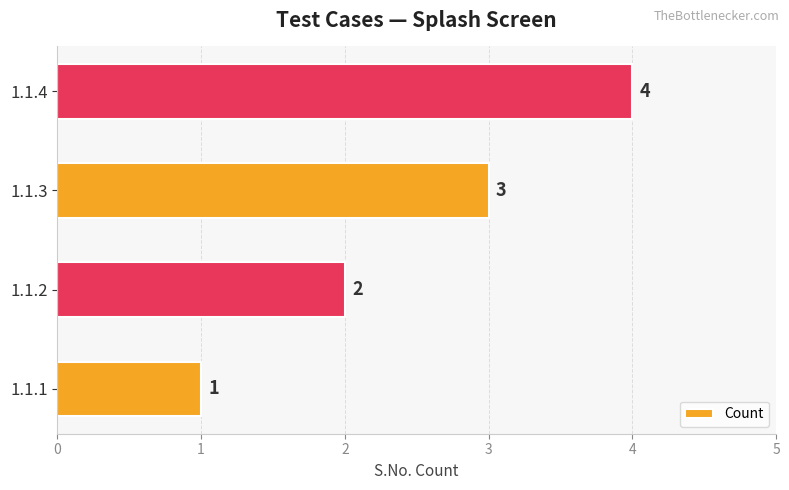

True or false: the data shows 3 at 1.1.2.

False